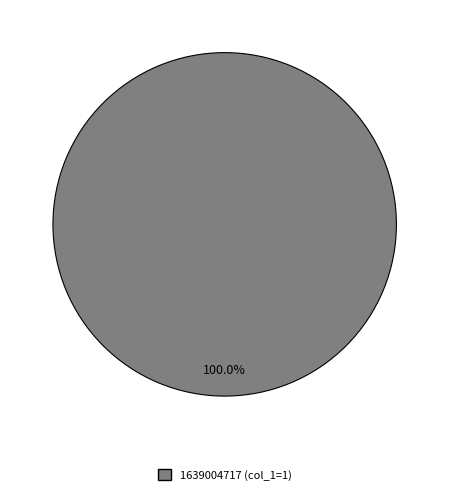

Is there a majority slice in this chart?

Yes